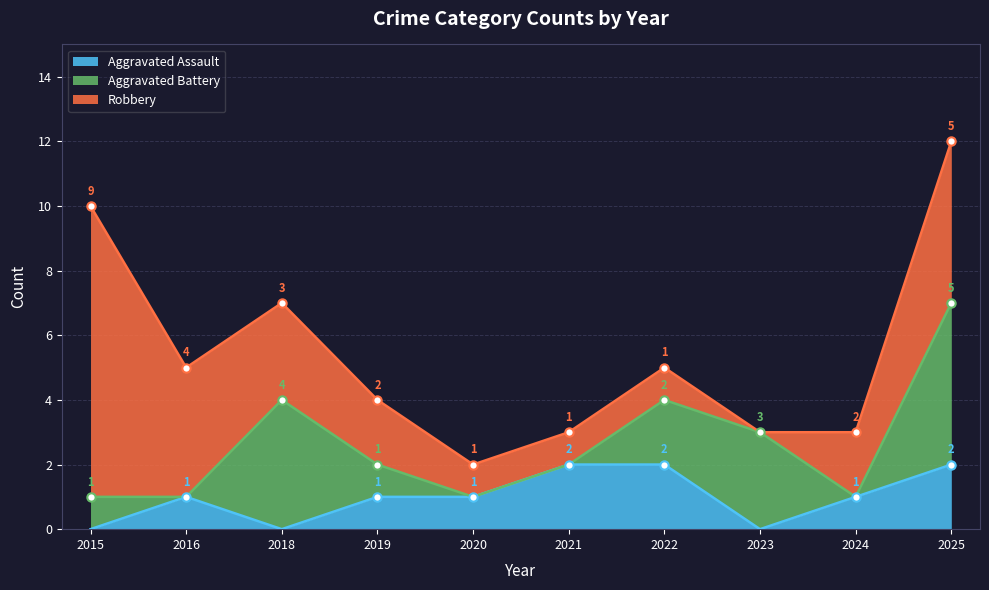

Does the chart have visible grid lines?

Yes